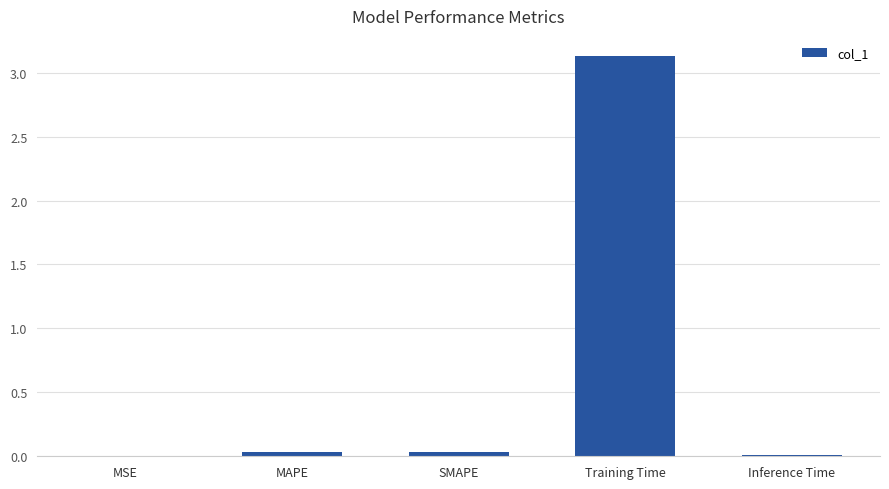

What is the sum of all values?

3.2